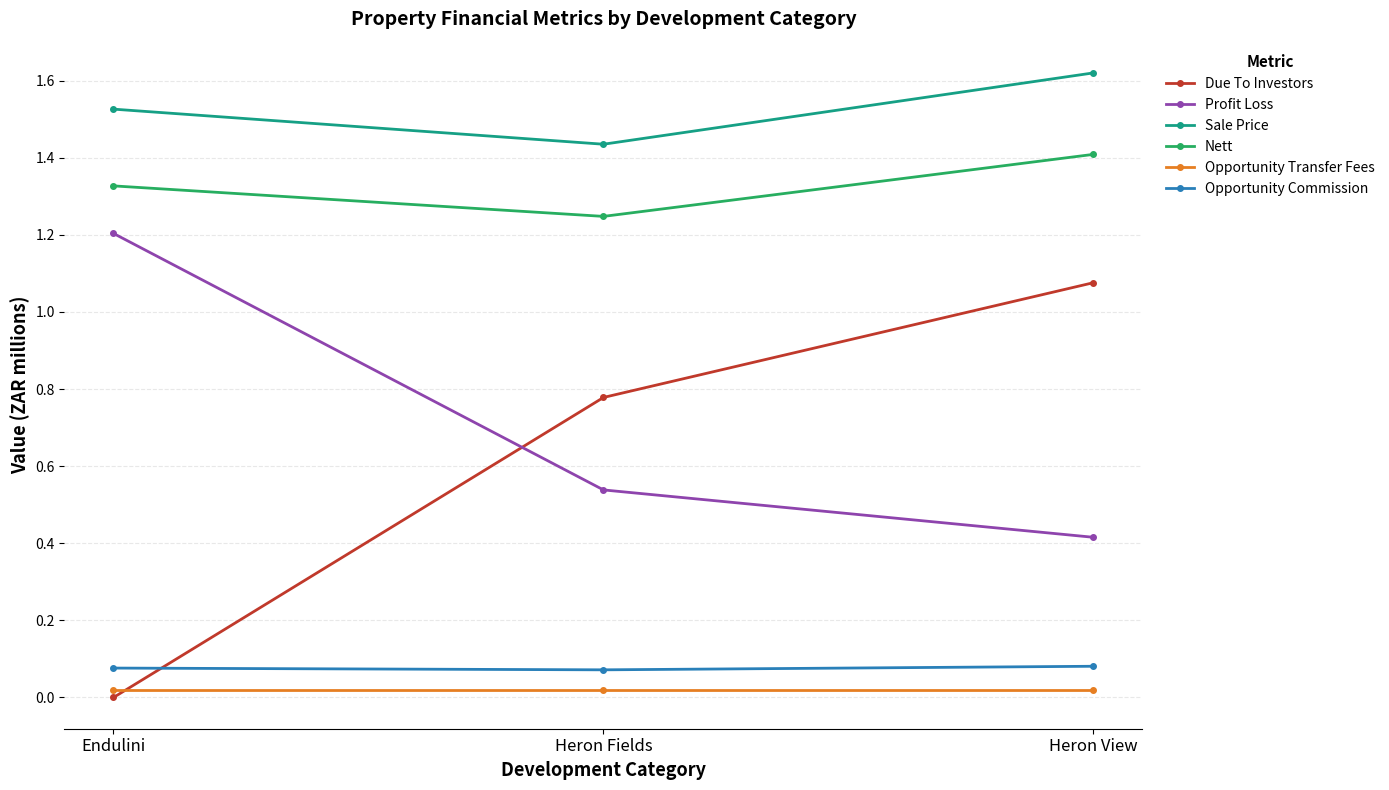

Count the Sale Price values in the range 1 to 2.

3